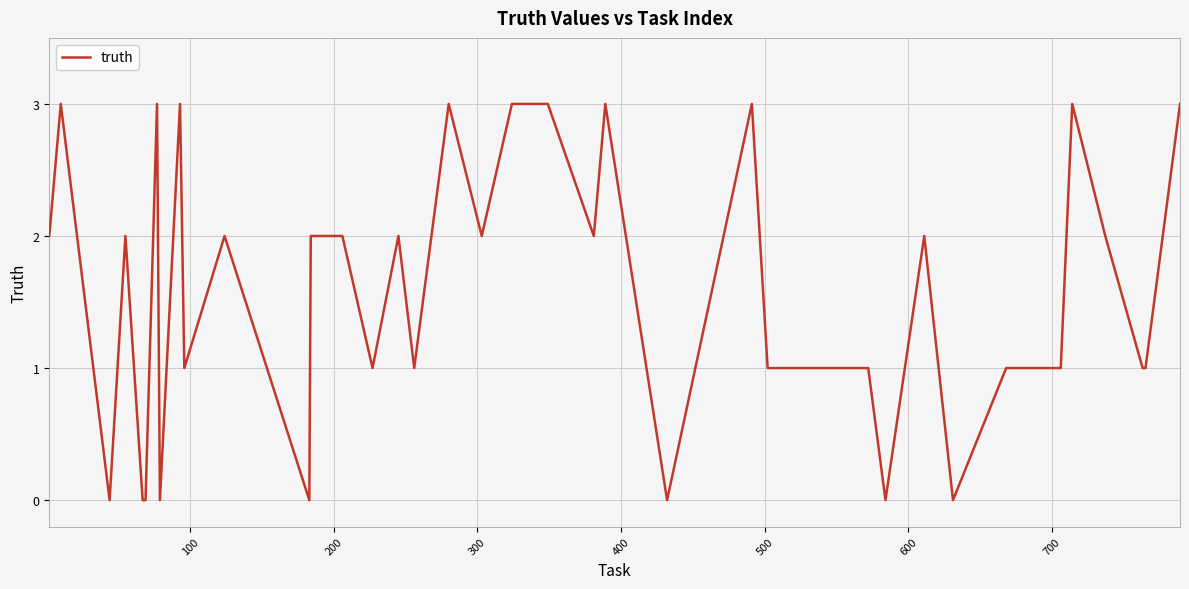

What is the maximum value shown in the chart?

3